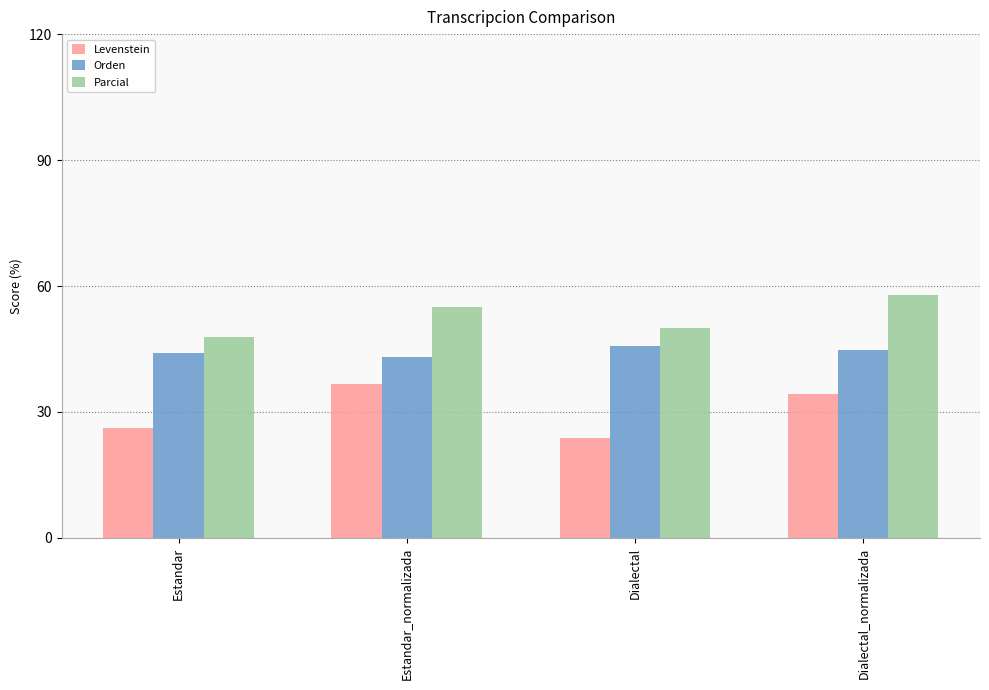

What position from the left is Dialectal_normalizada?

4